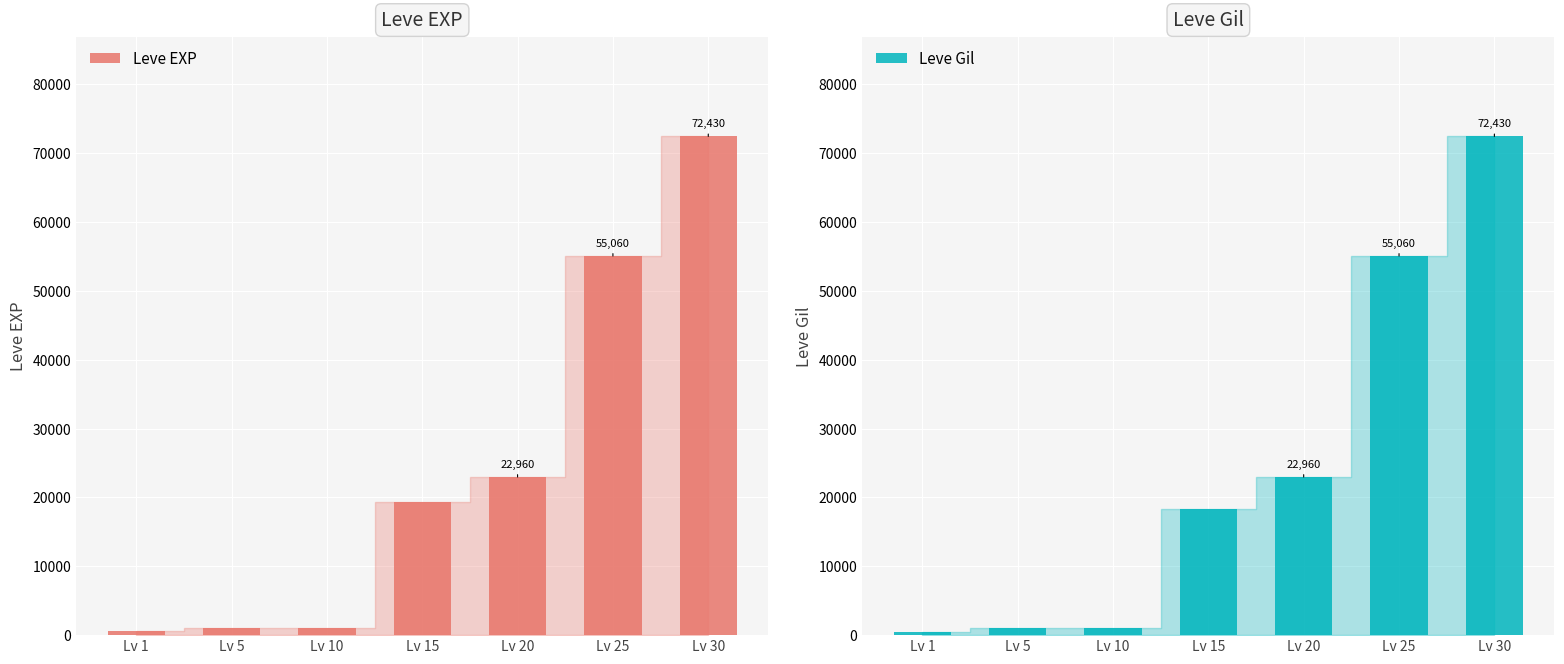

Which category has the lowest value across all series?

Lv 1